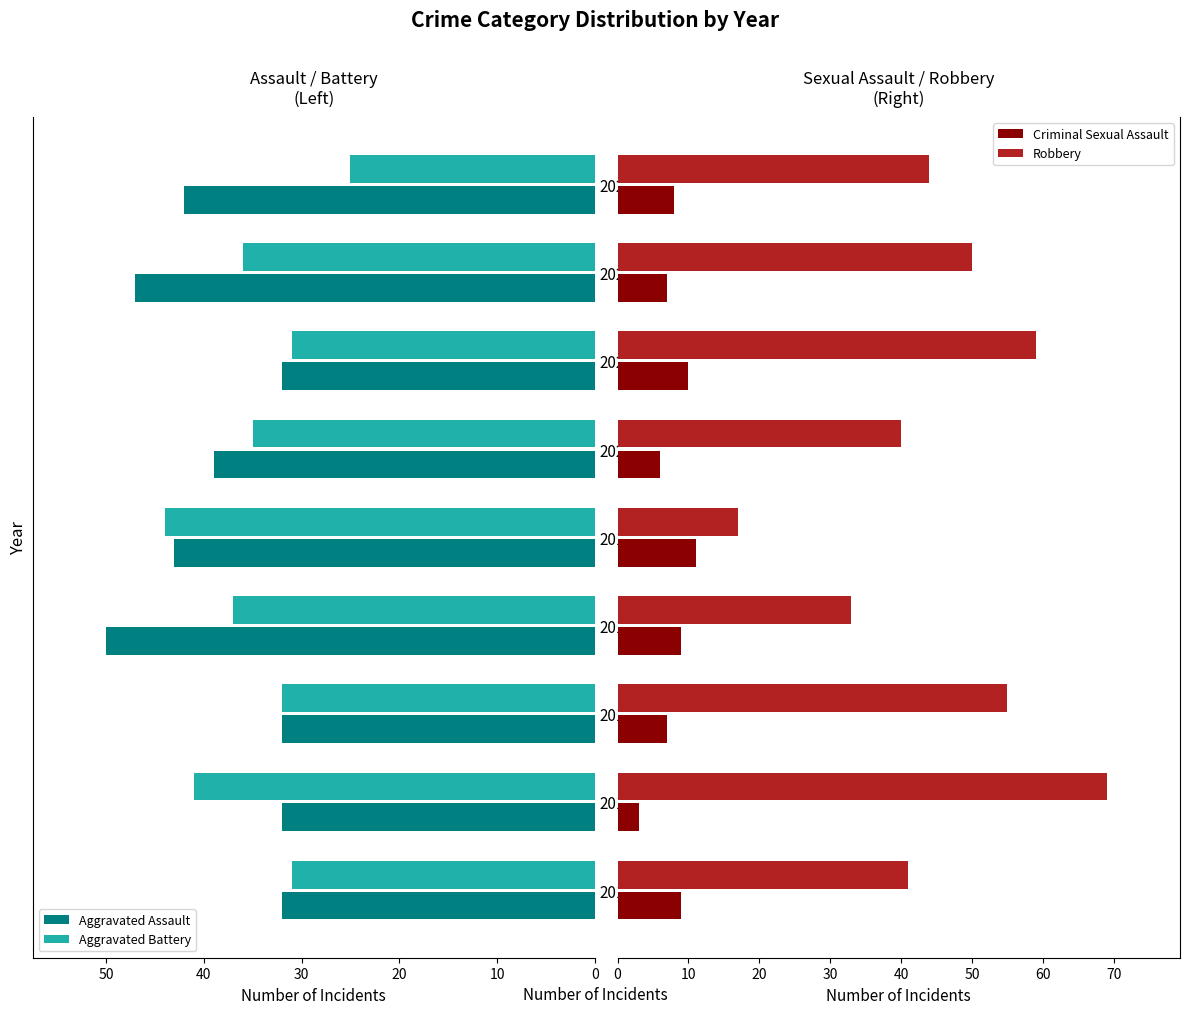

How many values in the Aggravated Assault series exceed -39?

4